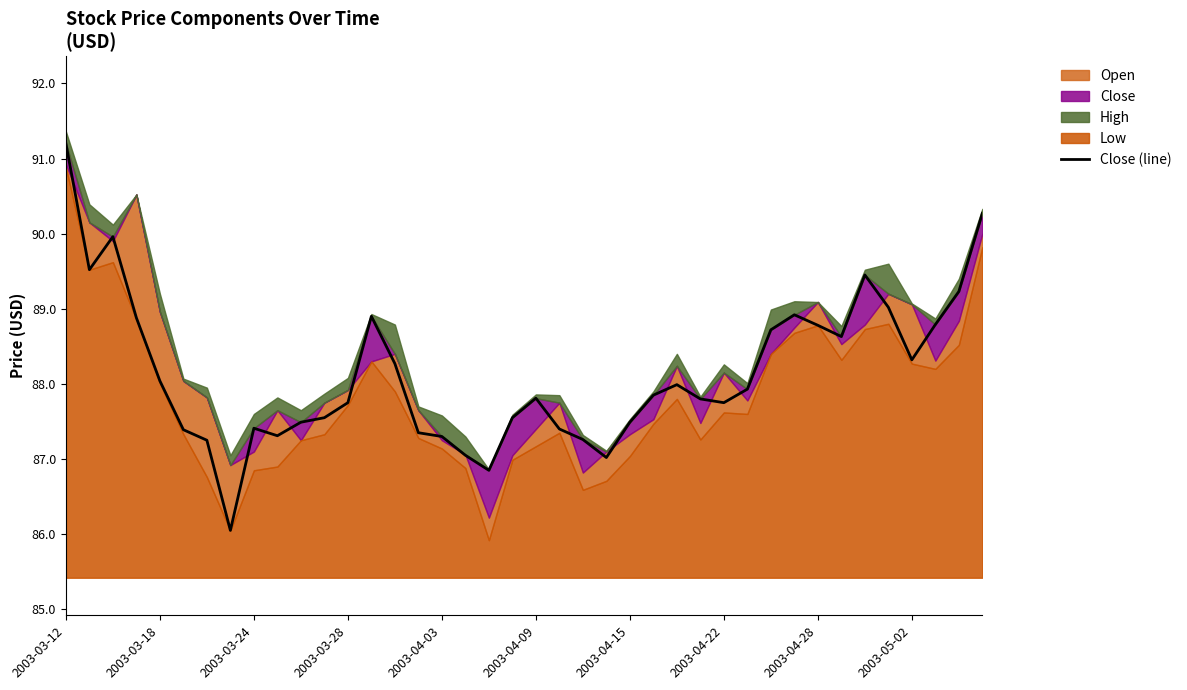

At which category does the chart reach its peak across all series?

2003-03-12